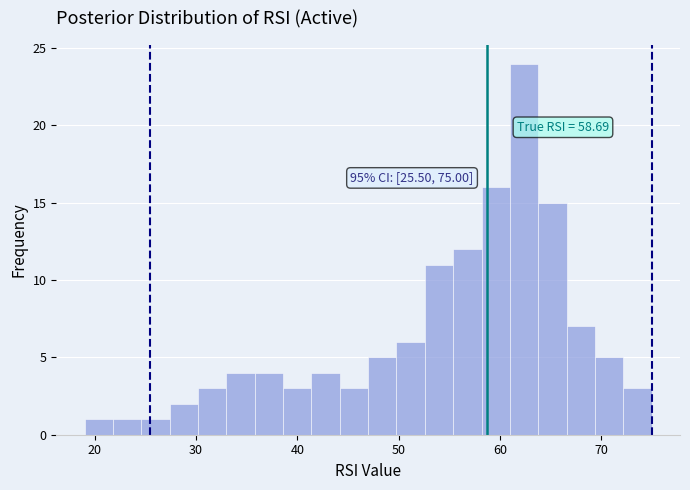

Around what value on the x-axis is the tallest bar? Give the approximate position of its centre, as read against the axis.

62